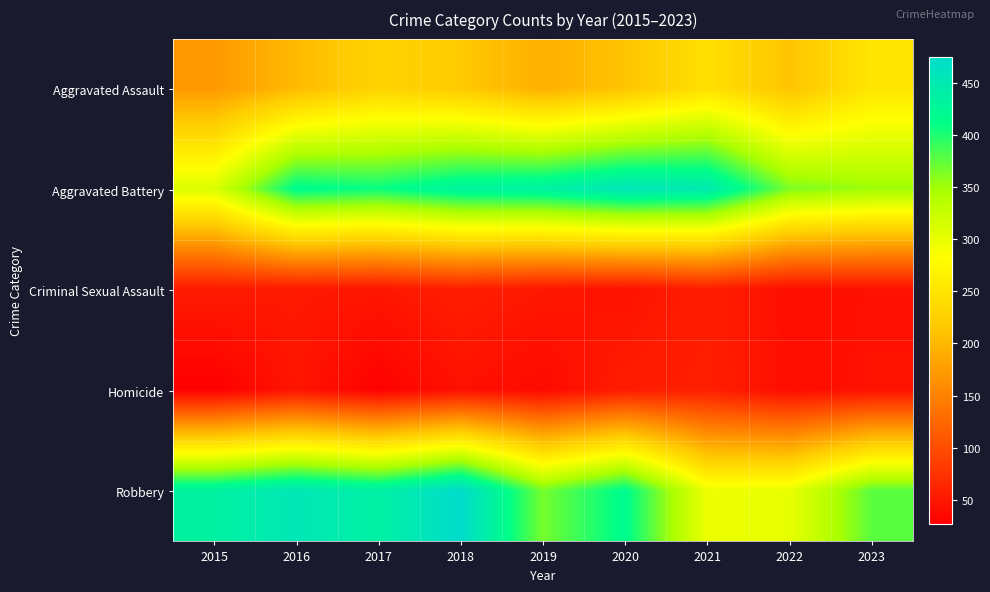

Reading left to right, what are all the values shown in this chart?

Aggravated Assault: 2015=171	2016=202	2017=229	2018=218	2019=192	2020=212	2021=245	2022=211	2023=252
Aggravated Battery: 2015=310	2016=417	2017=408	2018=431	2019=435	2020=457	2021=449	2022=365	2023=352
Criminal Sexual Assault: 2015=52	2016=50	2017=48	2018=55	2019=49	2020=44	2021=55	2022=41	2023=43
Homicide: 2015=27	2016=47	2017=29	2018=43	2019=37	2020=54	2021=57	2022=40	2023=44
Robbery: 2015=434	2016=455	2017=436	2018=475	2019=367	2020=416	2021=296	2022=300	2023=377